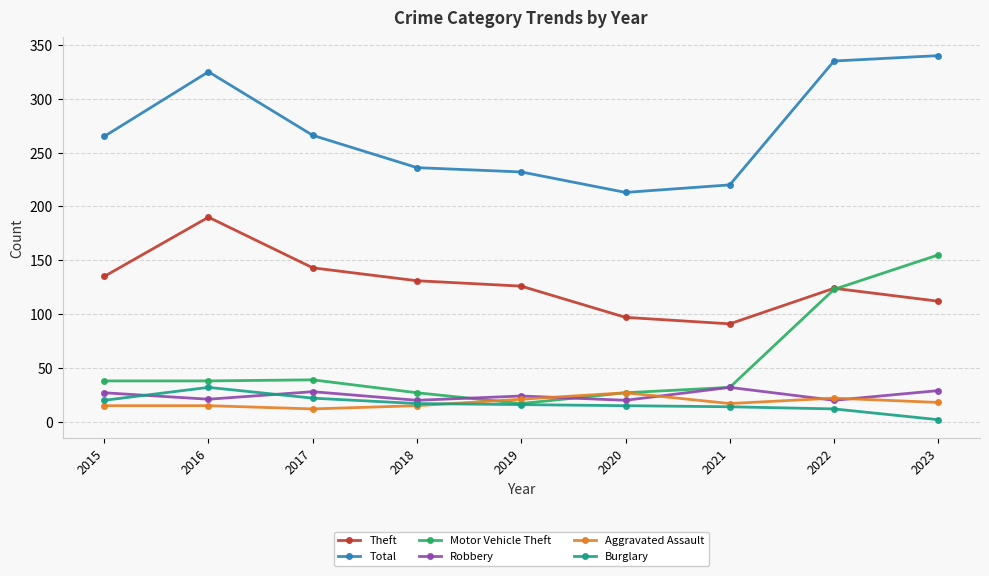

Is it true that Total equals 265 at 2015?

True